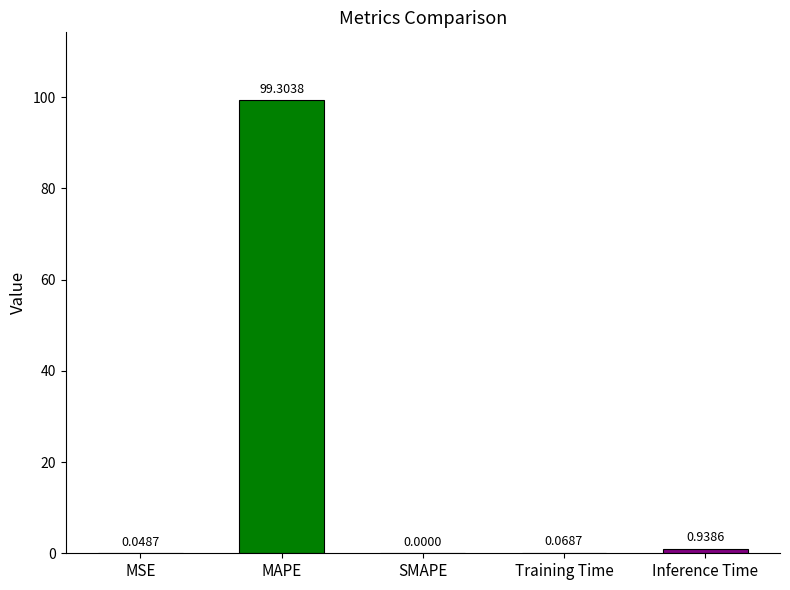

What is the sum of all values?

100.4